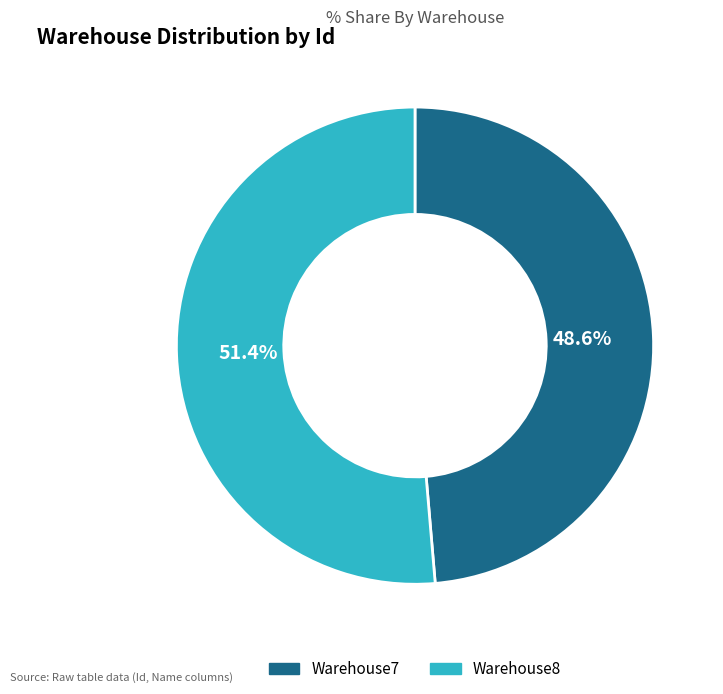

Count the number of slices in the pie.

2